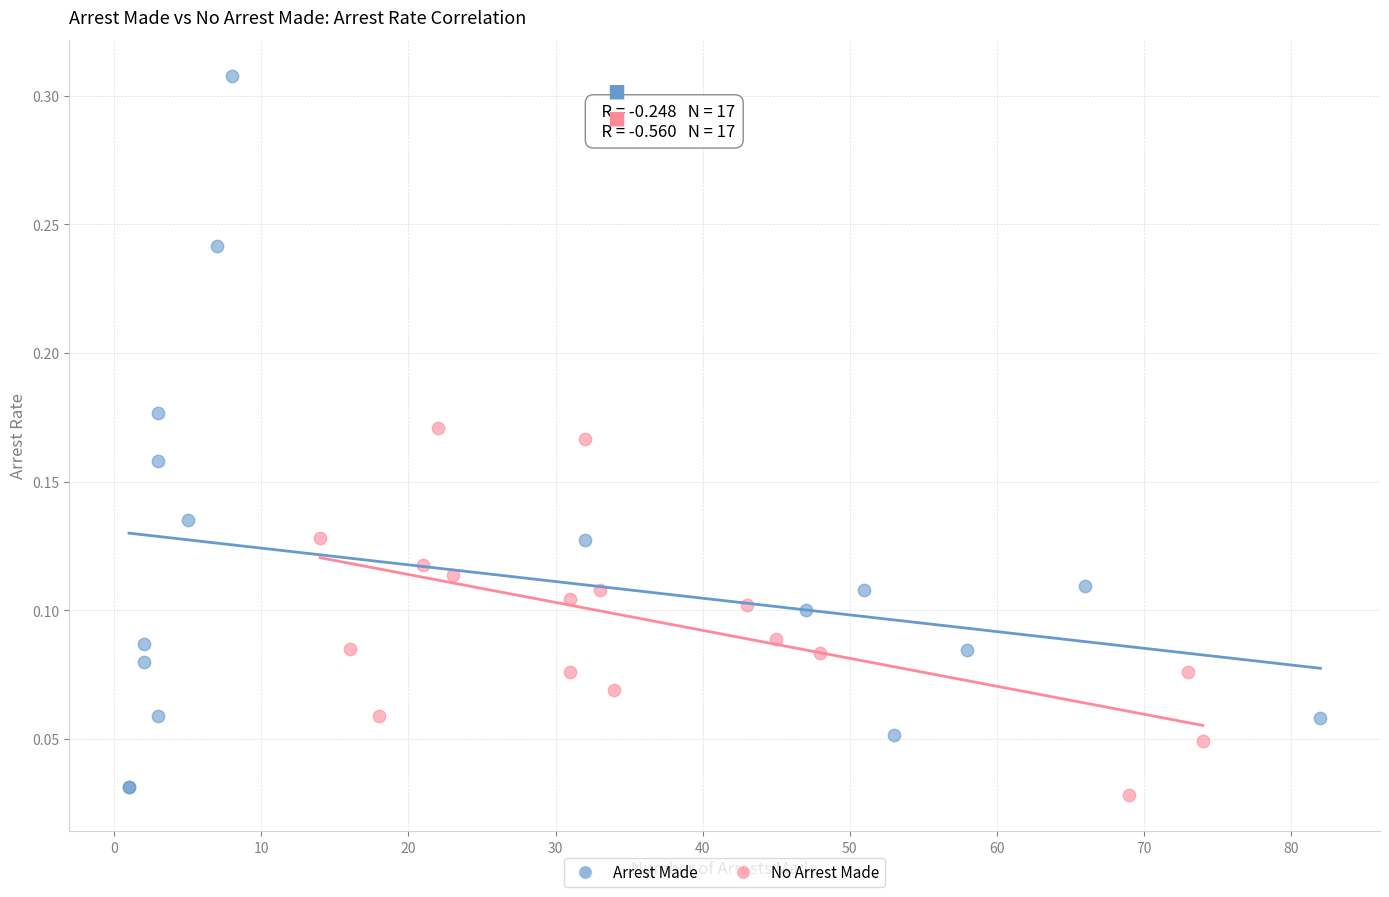

Which series contains the highest Y value?

Arrest Made